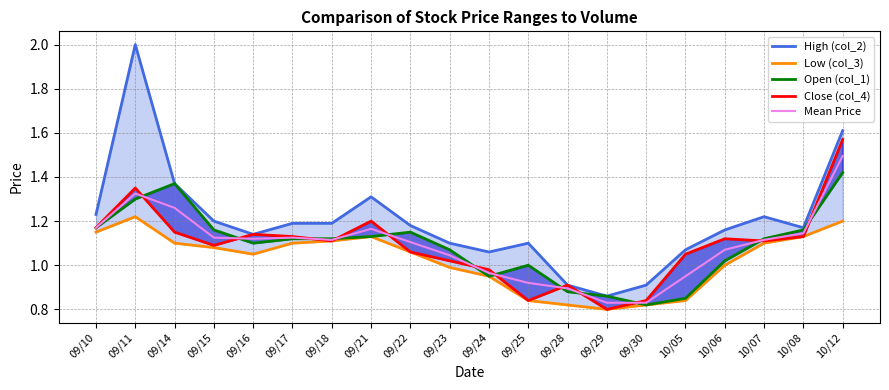

What is the label of the 10th point from the left?

09/23